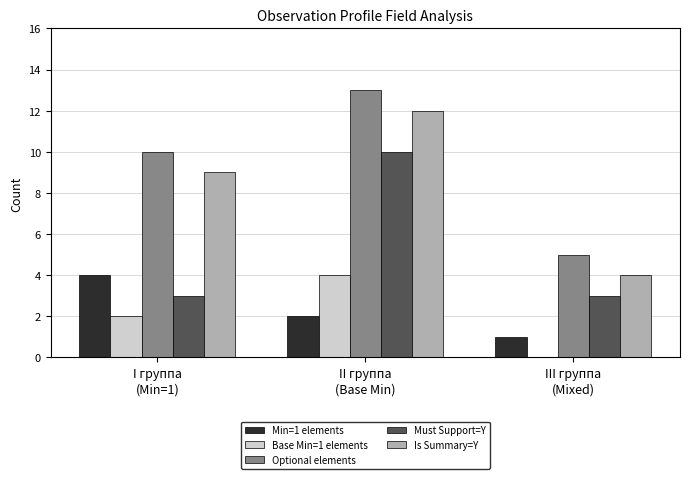

What is the sum of all Optional elements values?

28